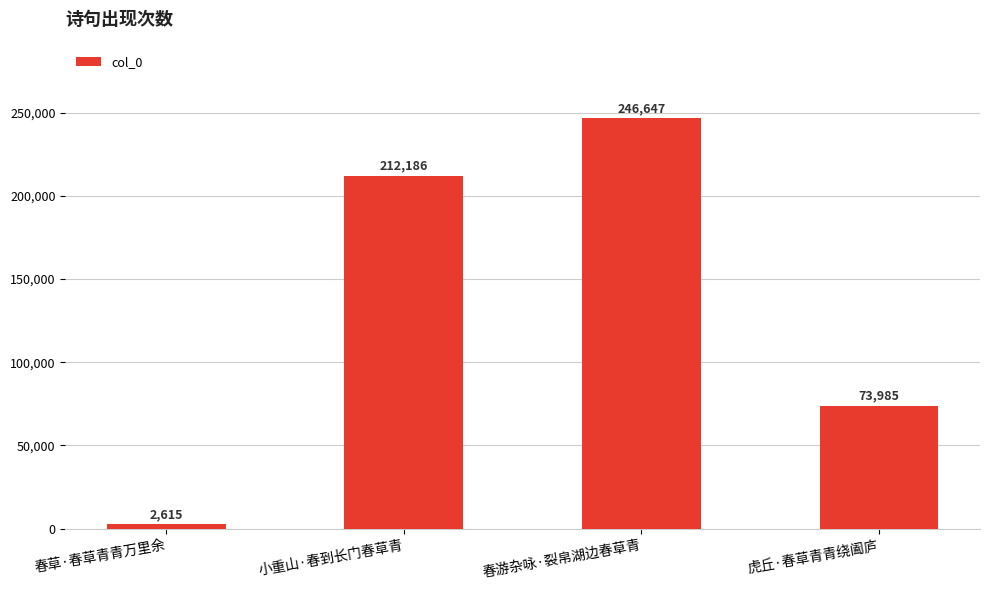

What is the difference between the values at 小重山·春到长门春草青 and 春游杂咏·裂帛湖边春草青?

34461